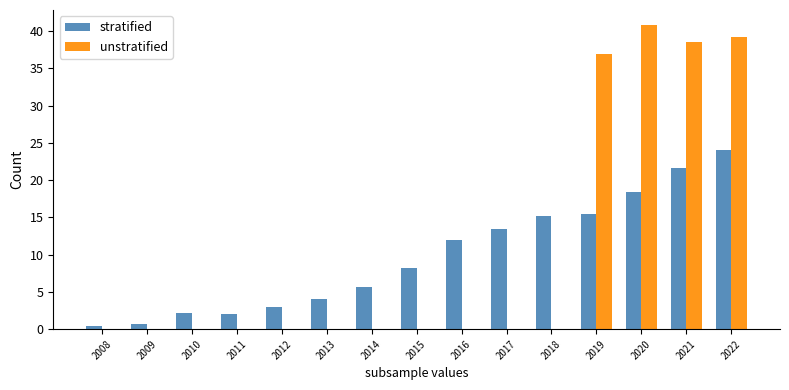

Are the bars horizontal?

No